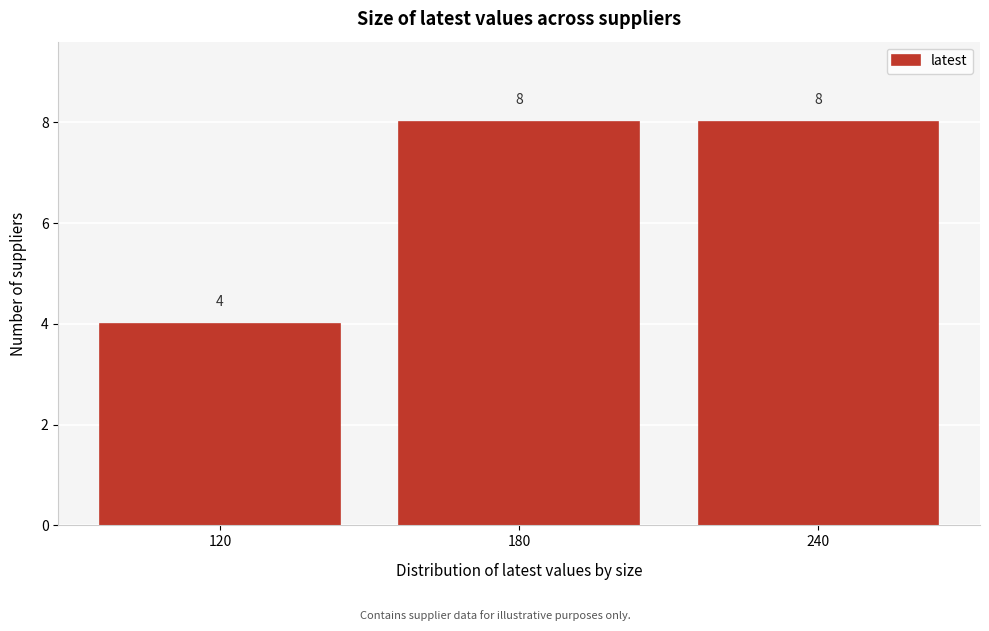

Reading left to right, list every bar in this chart as the range it spans on the x-axis followed by its height.

90 to 150: 4
150 to 210: 8
210 to 270: 8